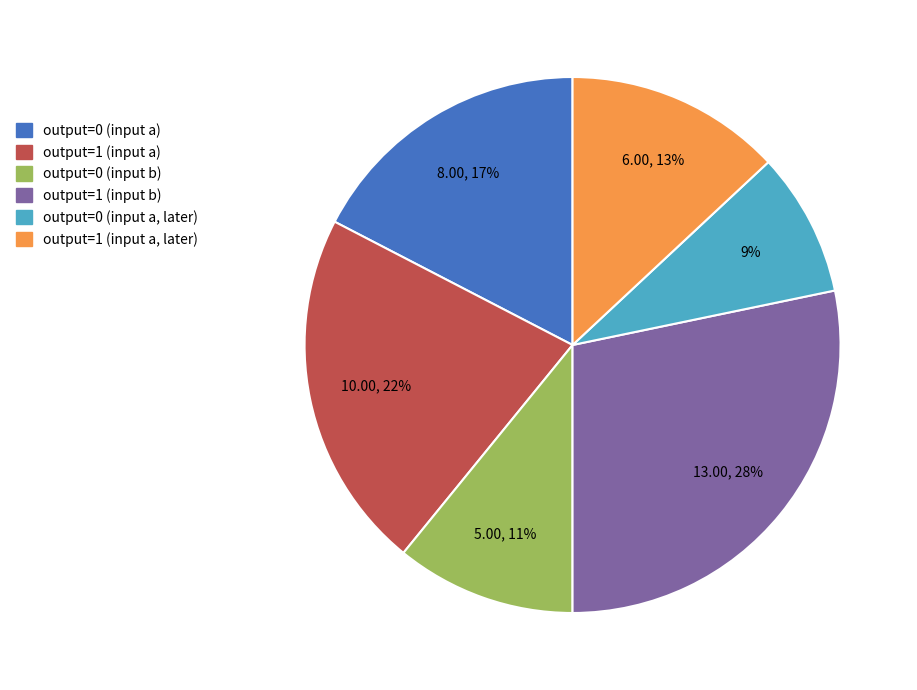

How many segments does this pie chart have?

6